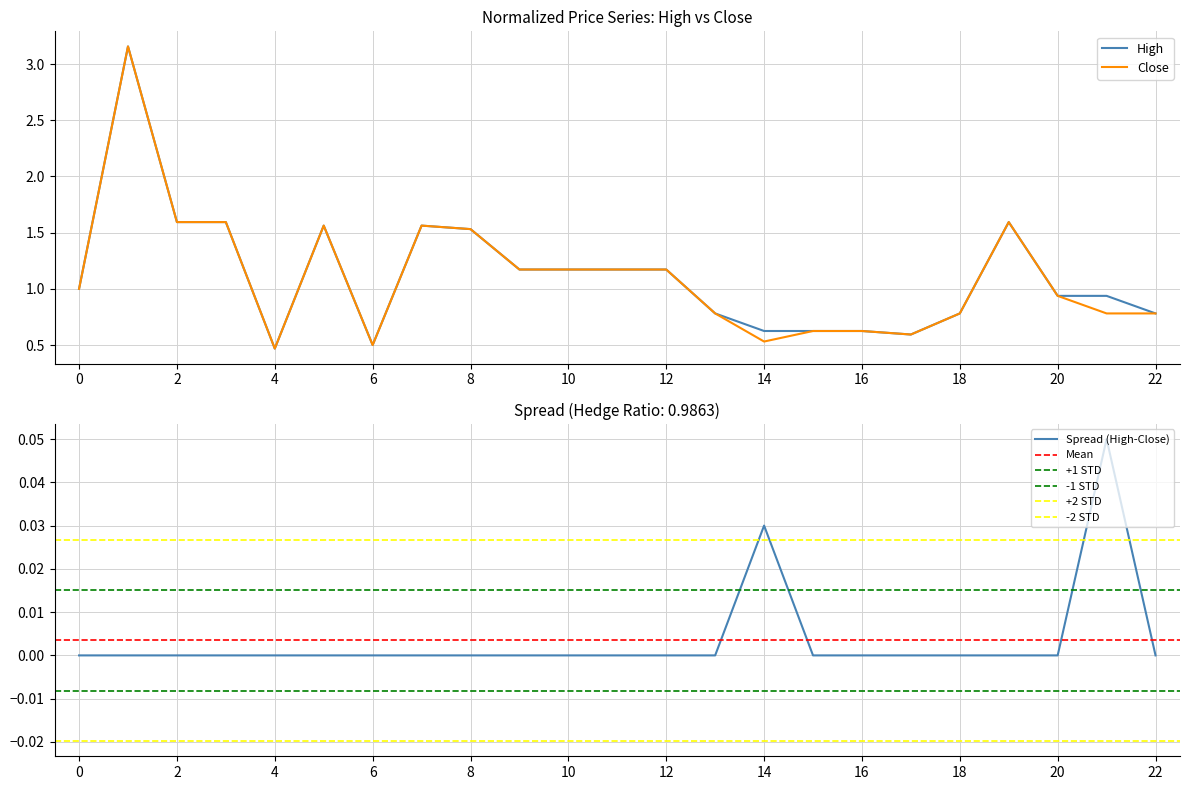

The value of High at 12 is 1.2. True or false?

True